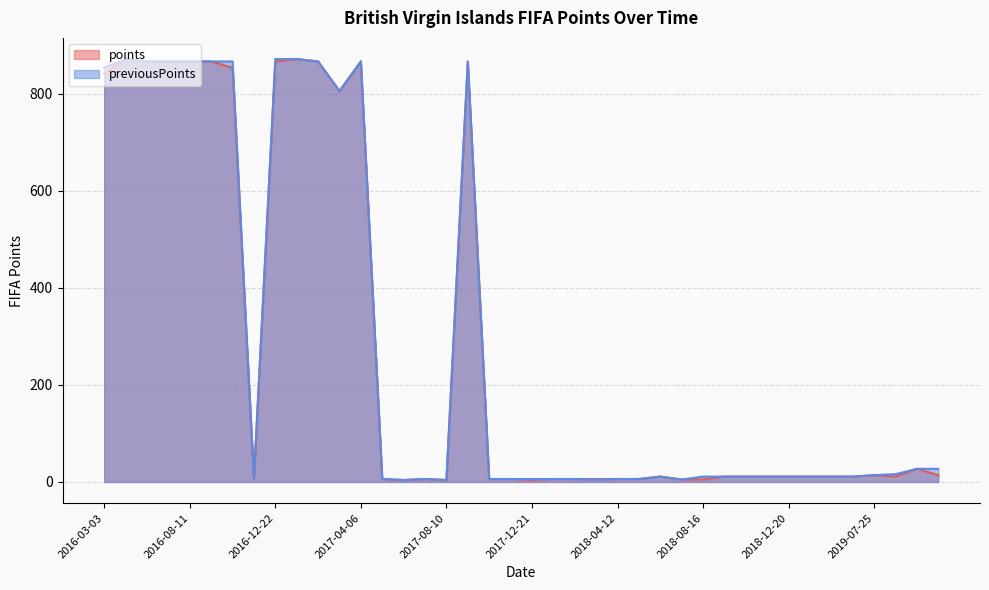

Where does the points series first go above 11?

2016-03-03